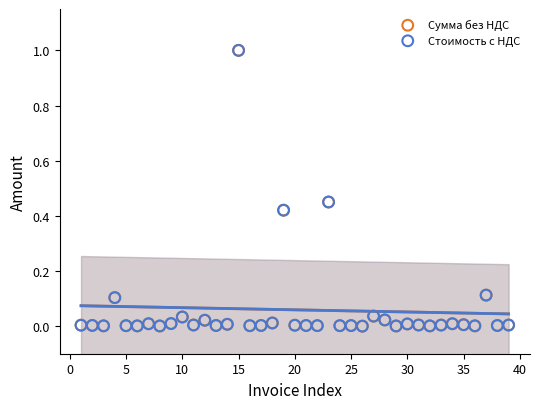

What are all the series names shown in the legend?

Cумма без НДС, Стоимость с НДС